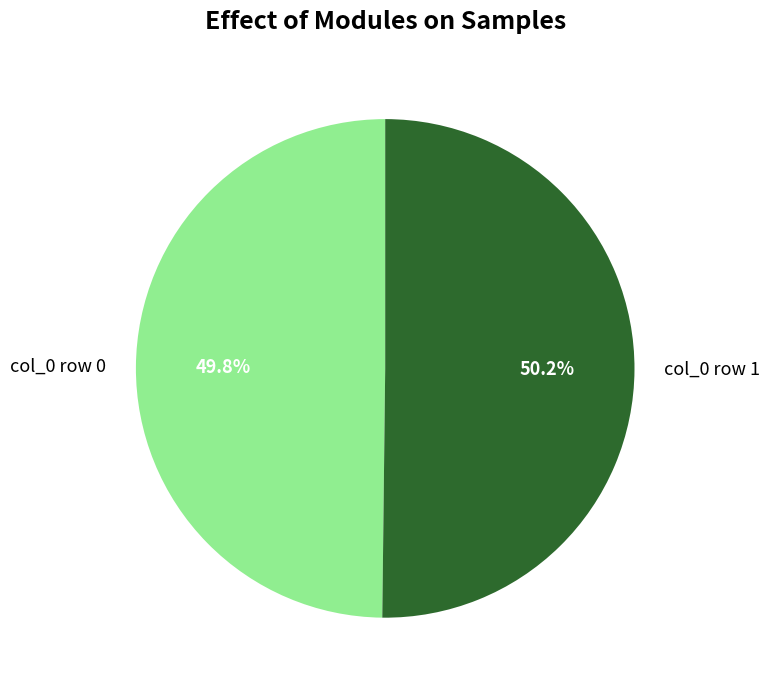

Does any single category account for the majority?

Yes